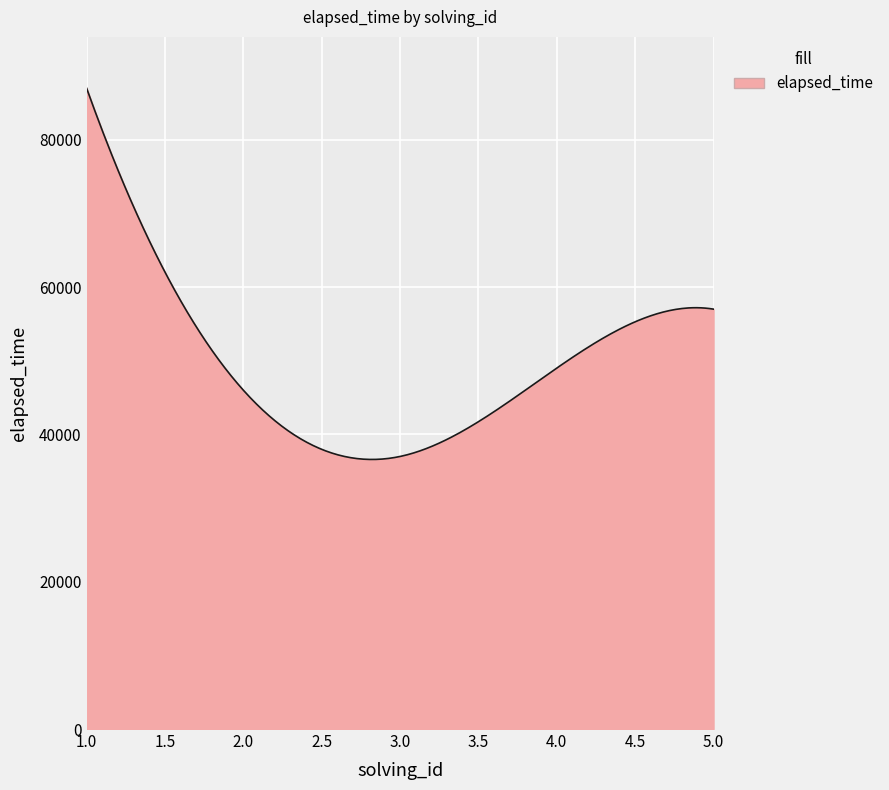

Does the chart display data point markers on the line(s)?

No